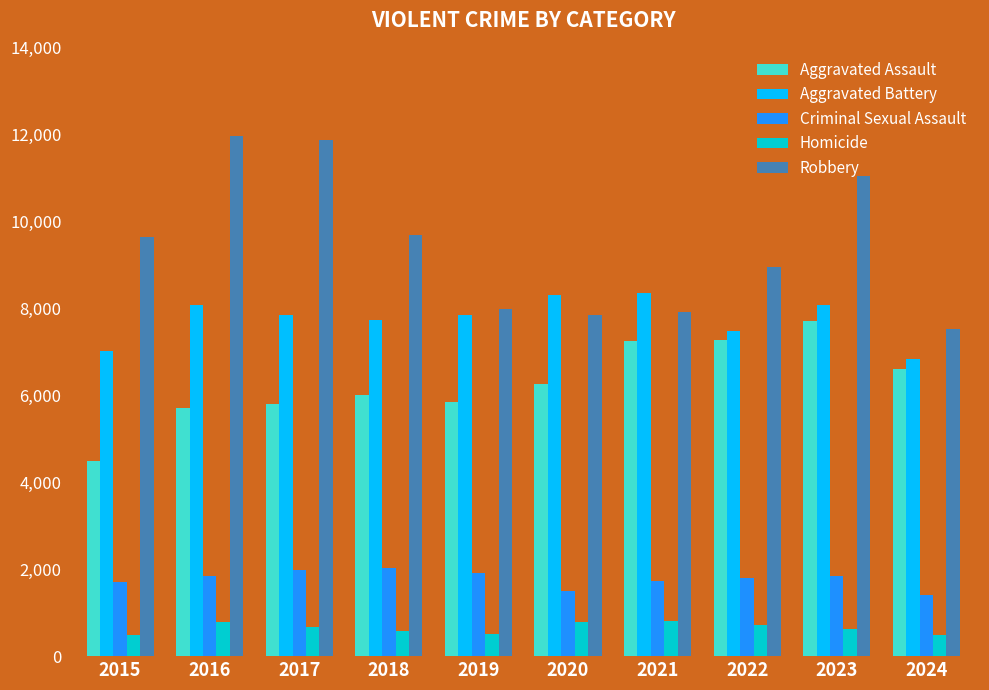

Rank the series at 2019 from lowest to highest value.

Homicide, Criminal Sexual Assault, Aggravated Assault, Aggravated Battery, Robbery